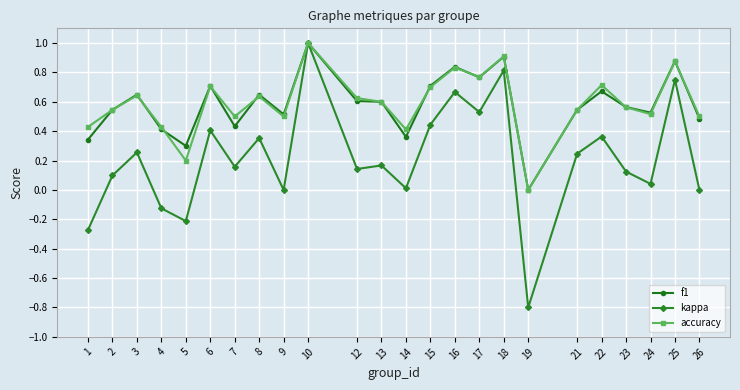

At which category does kappa reach its first local peak?

3